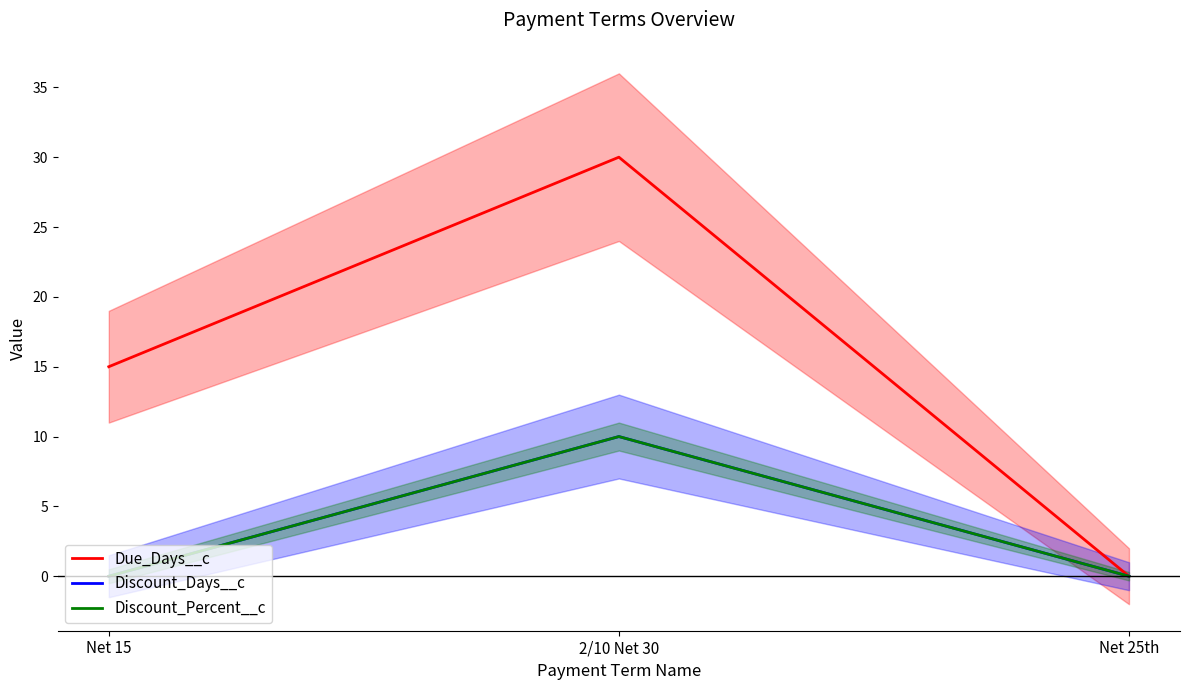

Is the value of Discount_Days__c at 2/10 Net 30 greater than the value of Due_Days__c at 2/10 Net 30?

No